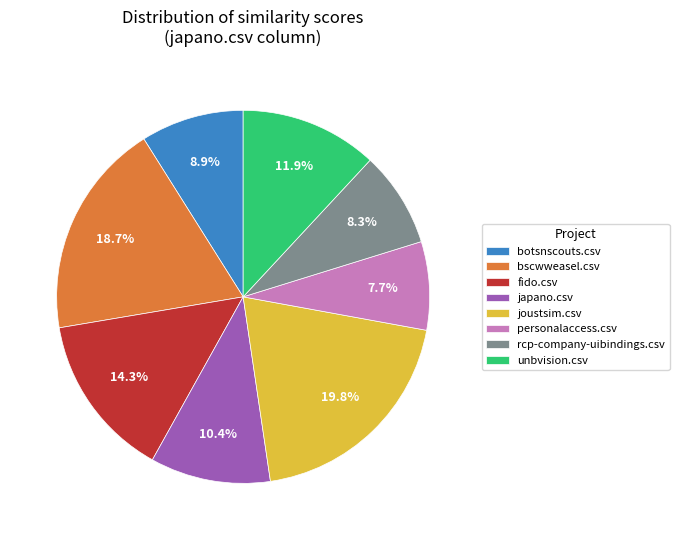

How much of the chart is everything except joustsim.csv?

80.2%